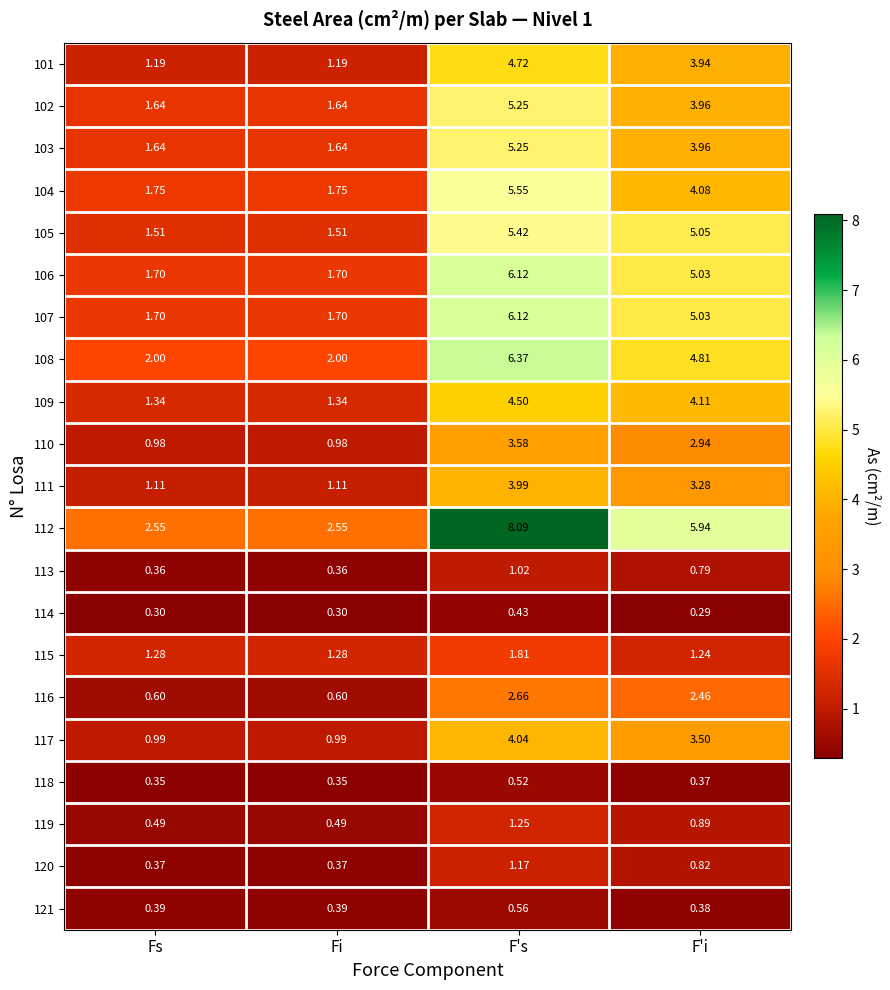

Which category has the lowest value across all series?

F'i